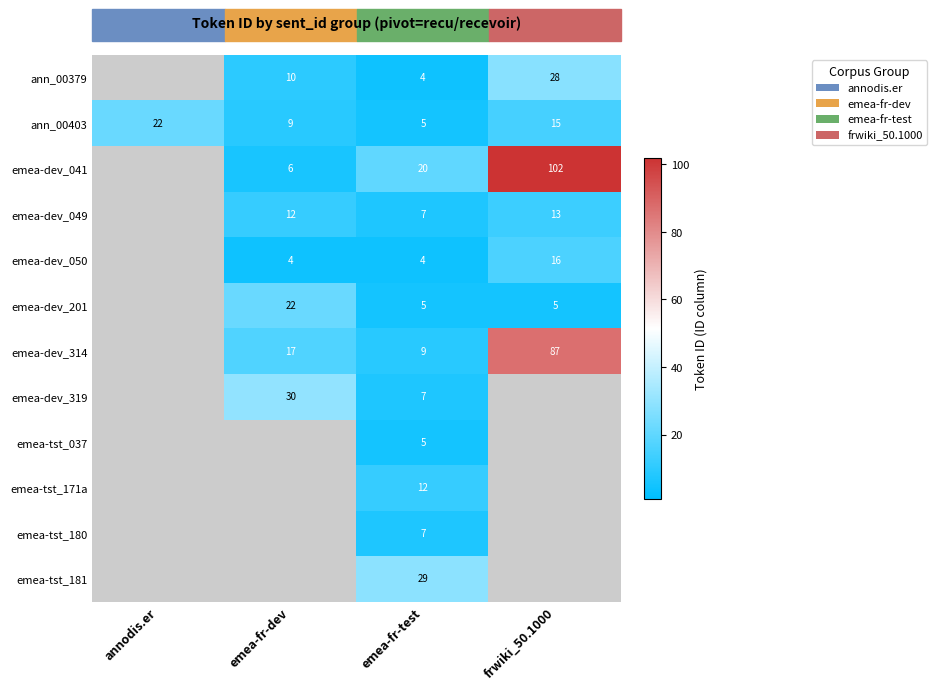

What is the difference between the emea-dev_041 values at emea-fr-dev and frwiki_50.1000?

96